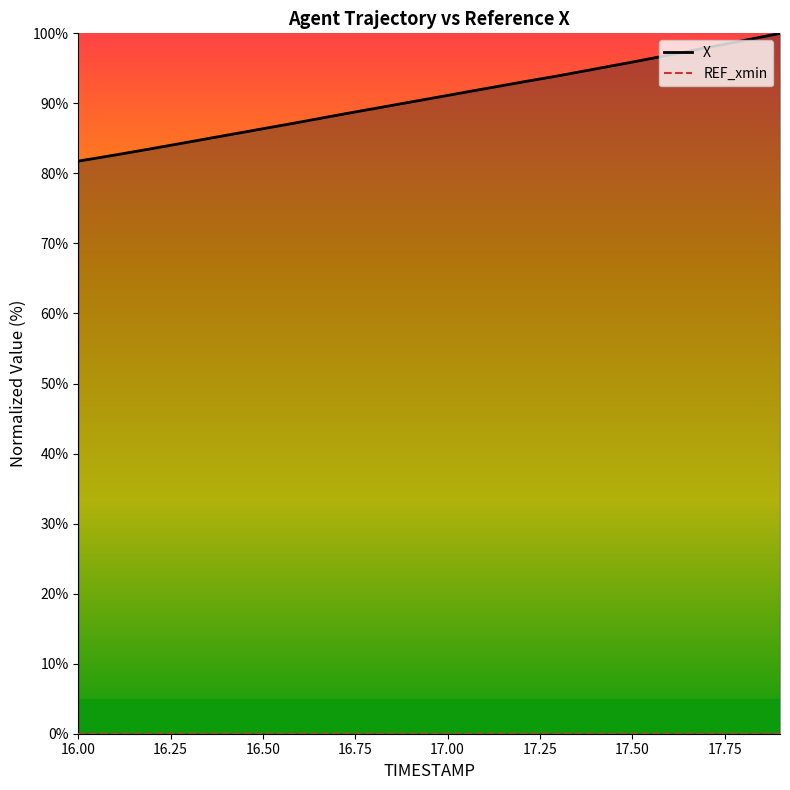

Which series has the largest range (max minus min)?

X